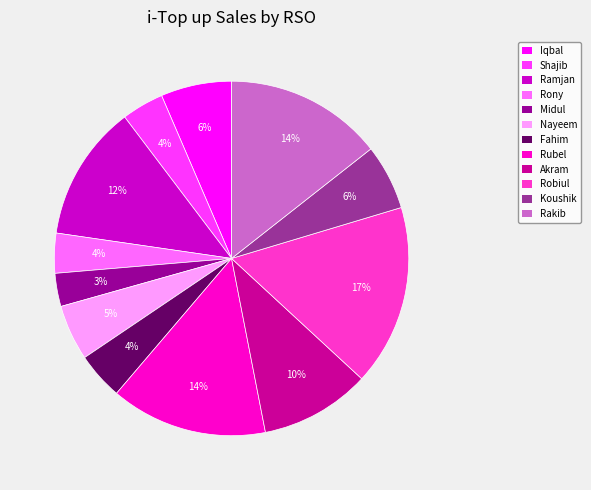

What is the smallest slice in the pie chart?

Midul